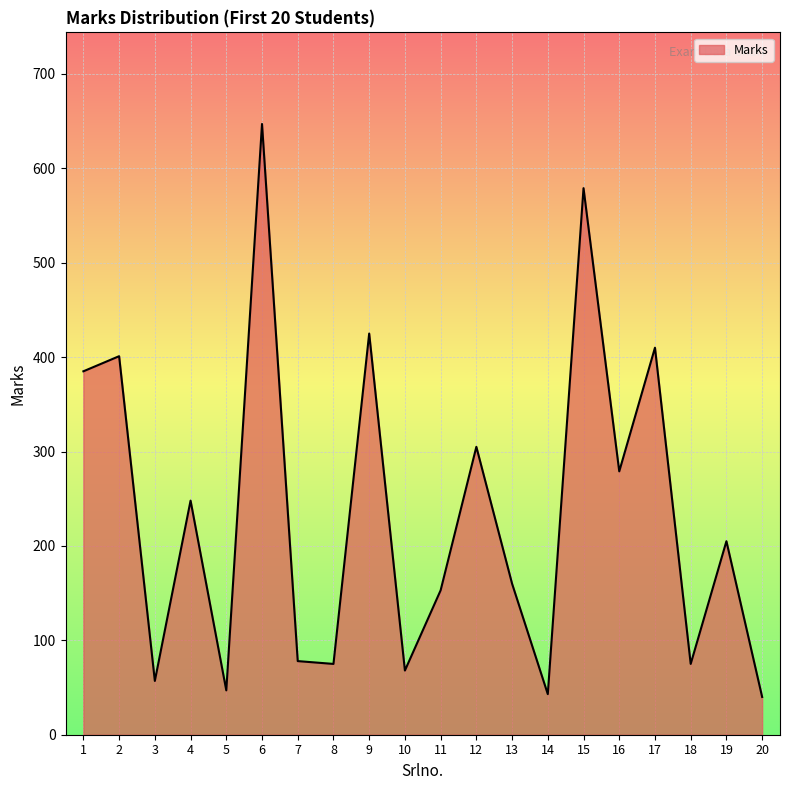

True or false: the data shows 160 at 13.

True